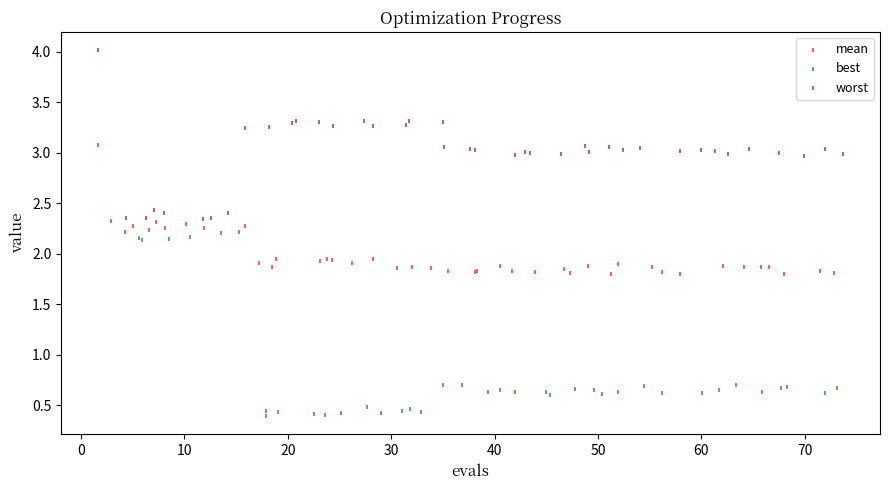

Which series has the largest Y range (max minus min)?

best